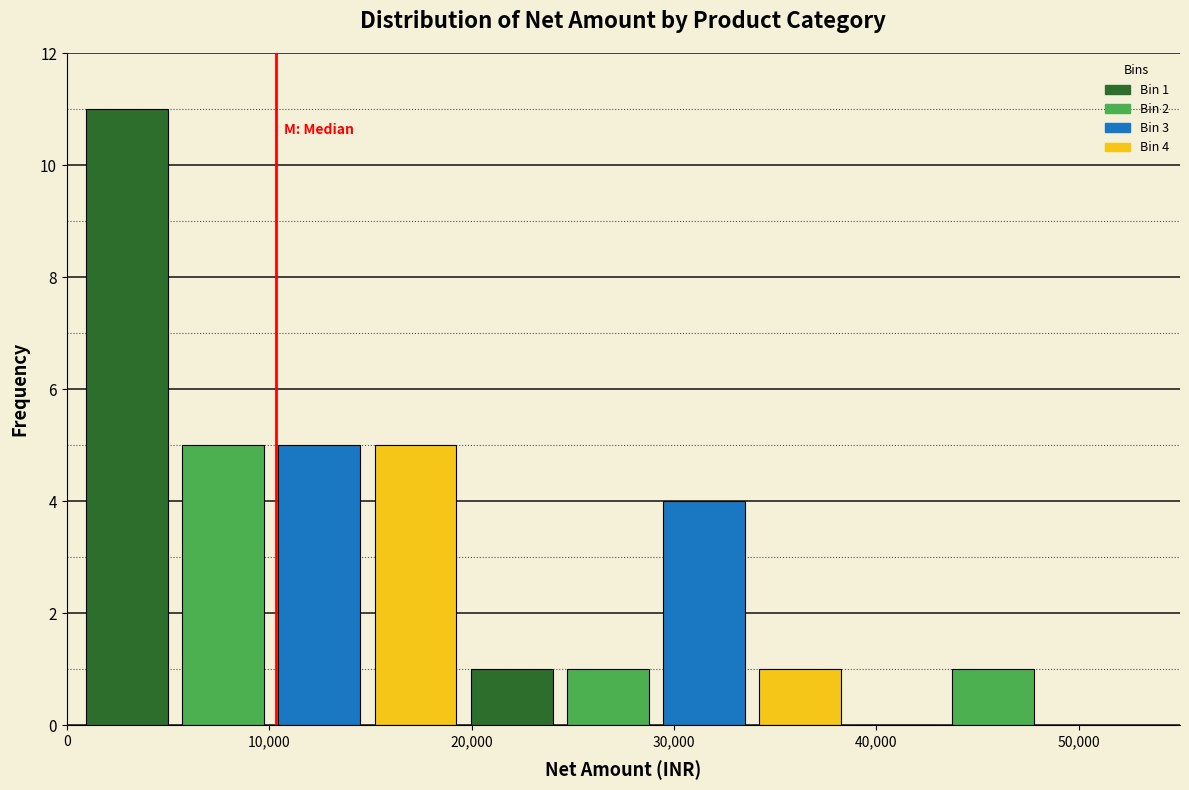

Over which range of the x-axis is the bar tallest?

1000 to 5000